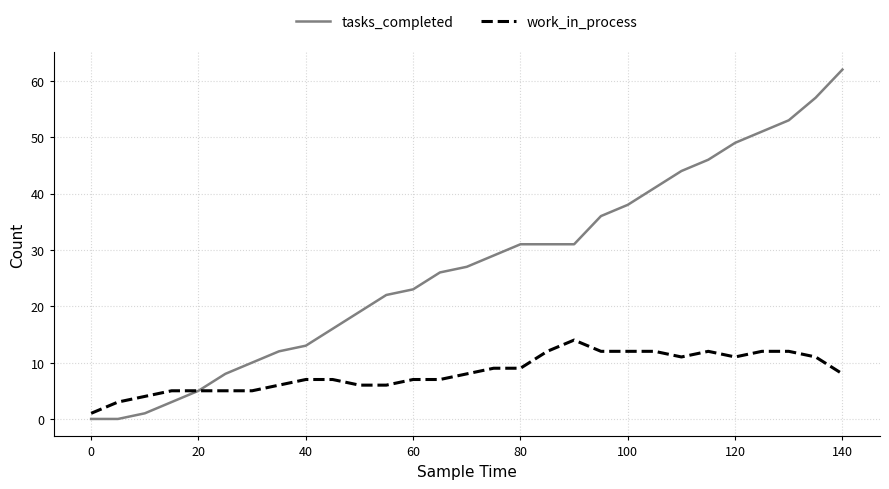

Which series has the largest total across all categories?

tasks_completed